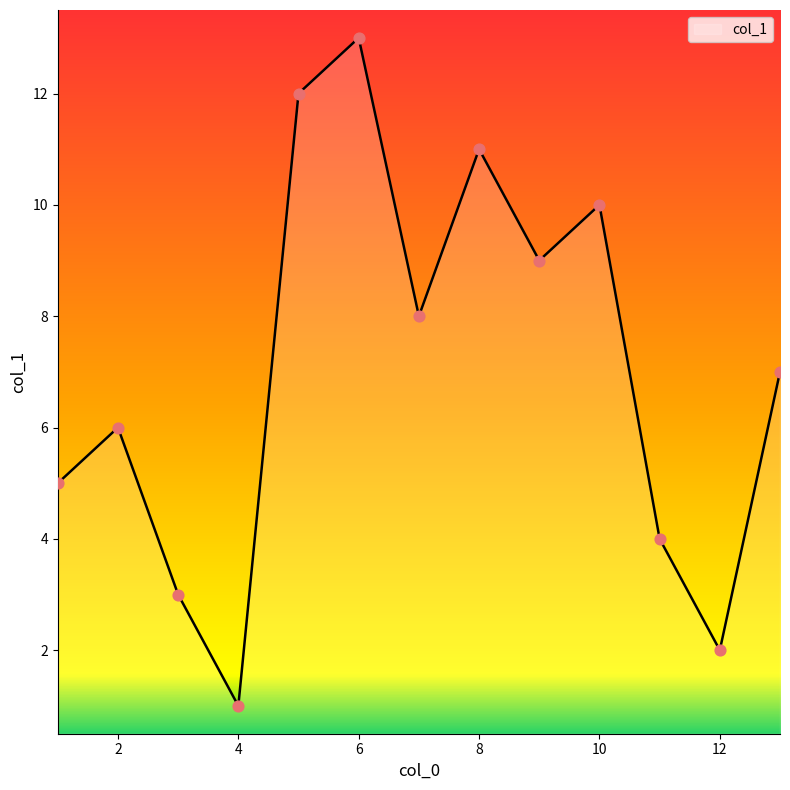

What is the difference between the maximum and minimum values?

12